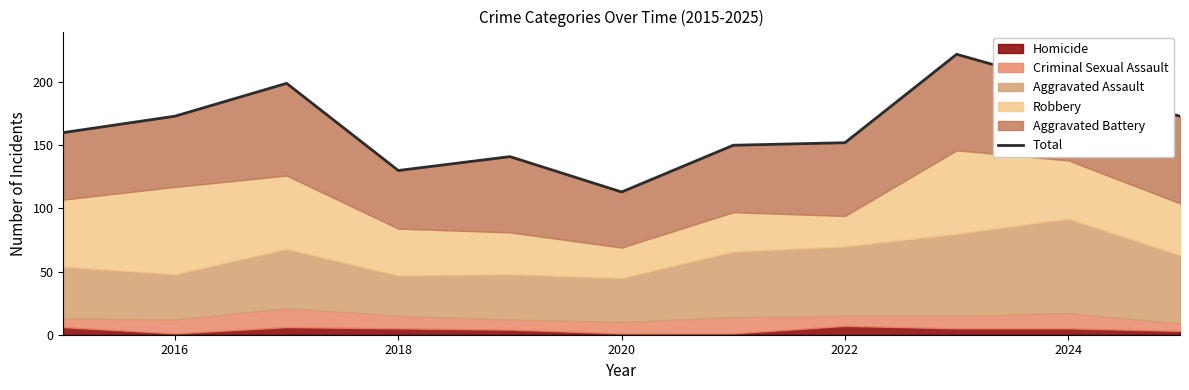

What is the difference between the maximum and minimum values?

109